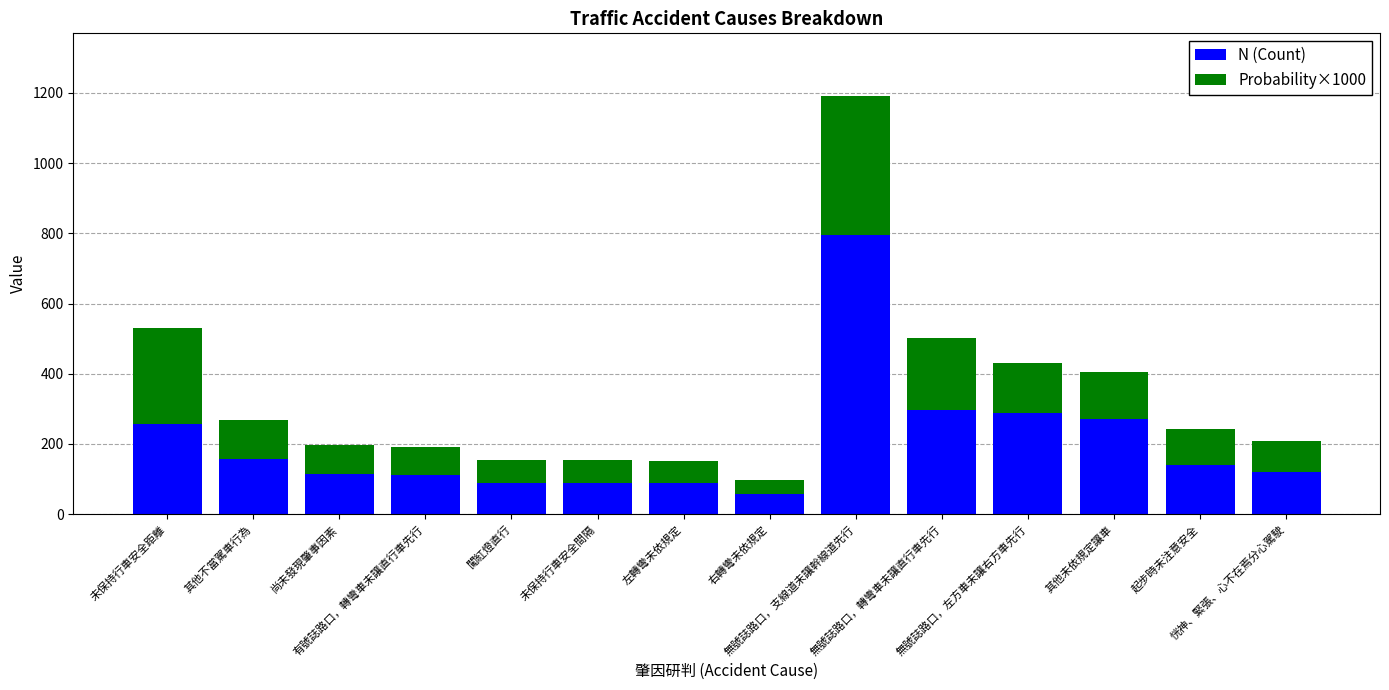

What is the average value of the N (Count) series?

205